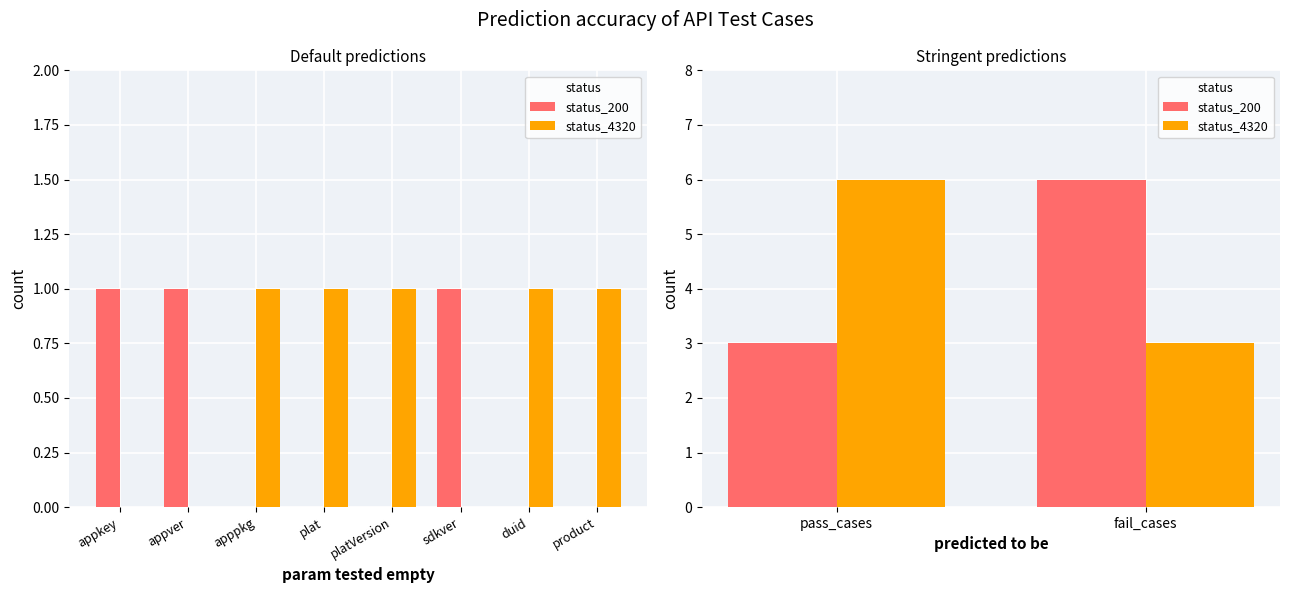

At which category is the sum across all series the highest?

pass_cases